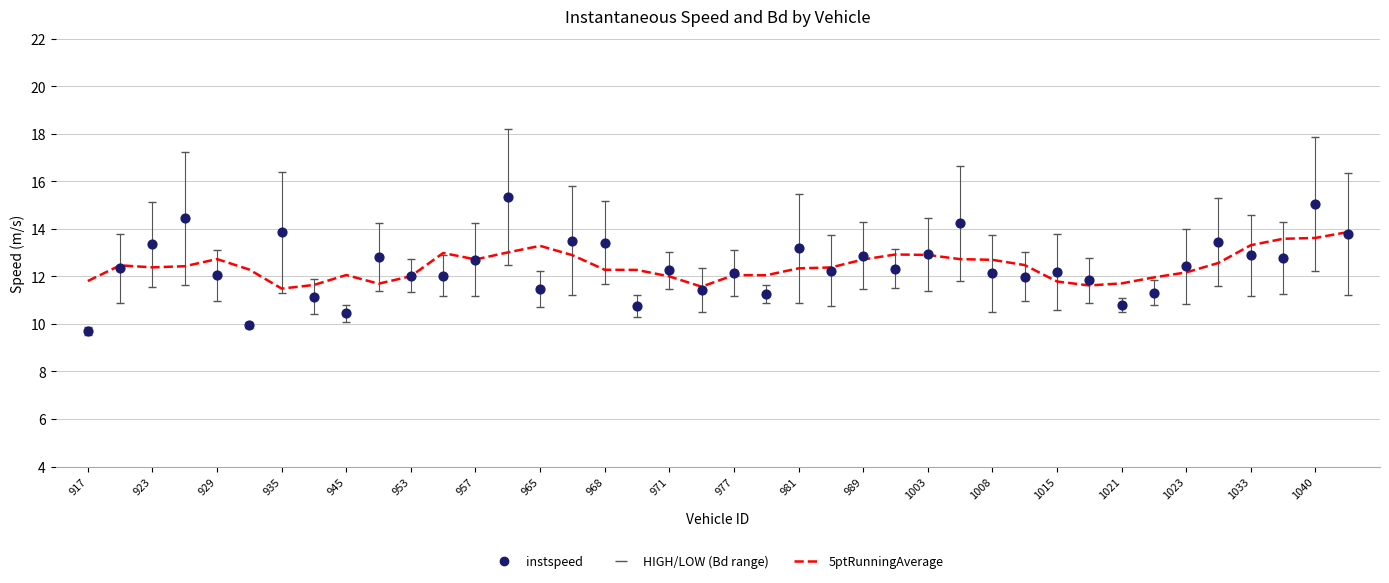

At how many categories does at least one series exceed 11?

40